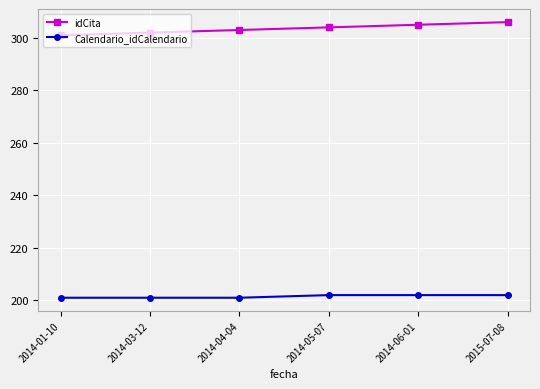

Rank the series by their average value, from highest to lowest.

idCita, Calendario_idCalendario